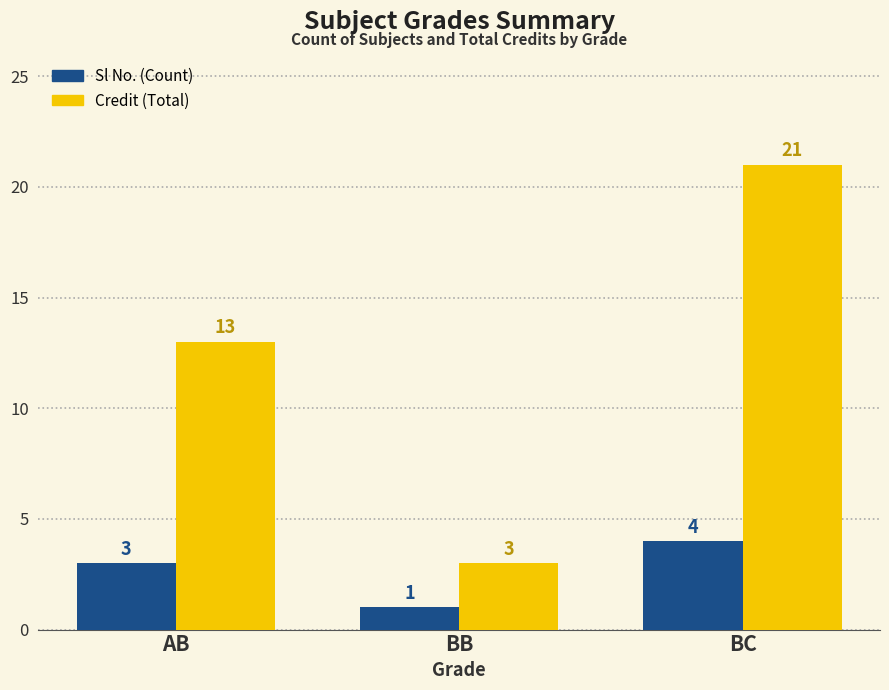

What is the difference between the Credit (Total) values at AB and BC?

8